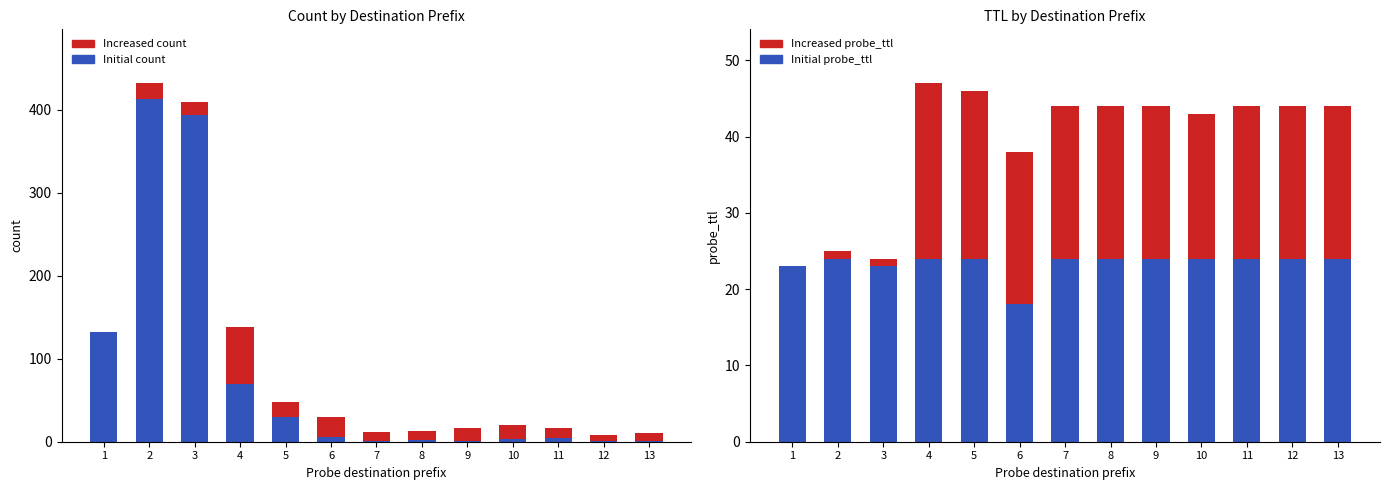

Which category has the lowest value across all series?

1